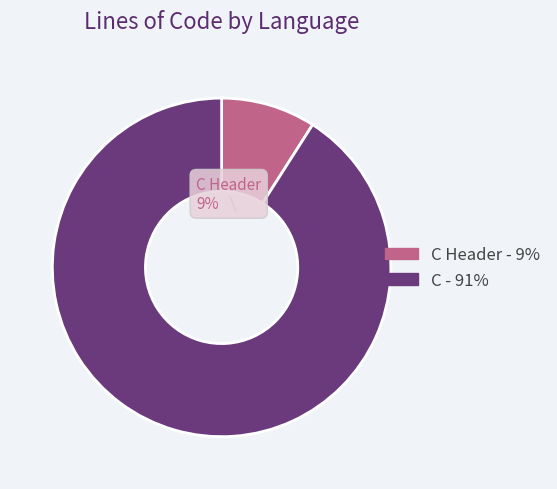

Rank the categories by value from lowest to highest.

C Header, C